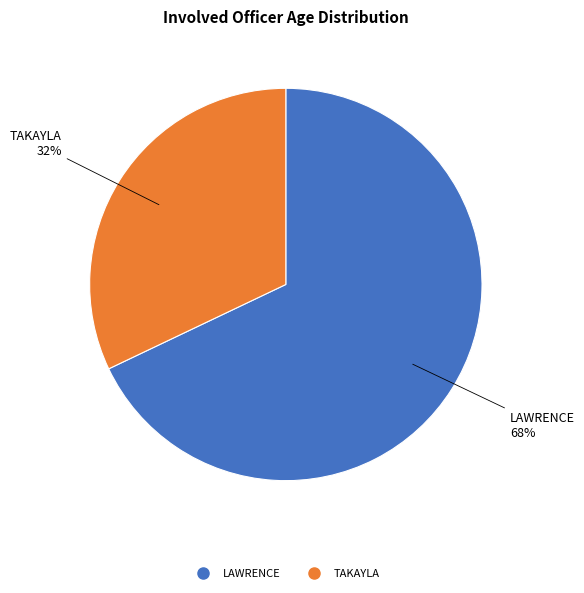

Rank the categories by value from lowest to highest.

TAKAYLA, LAWRENCE